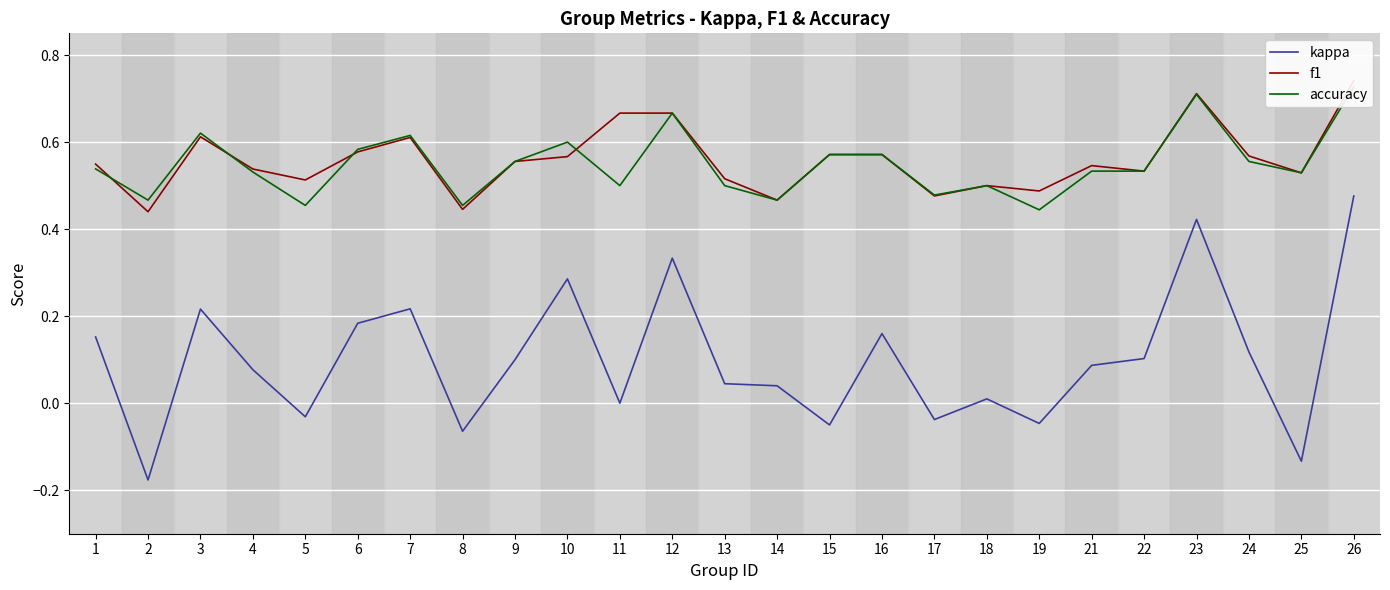

Which category has the lowest value across all series?

2